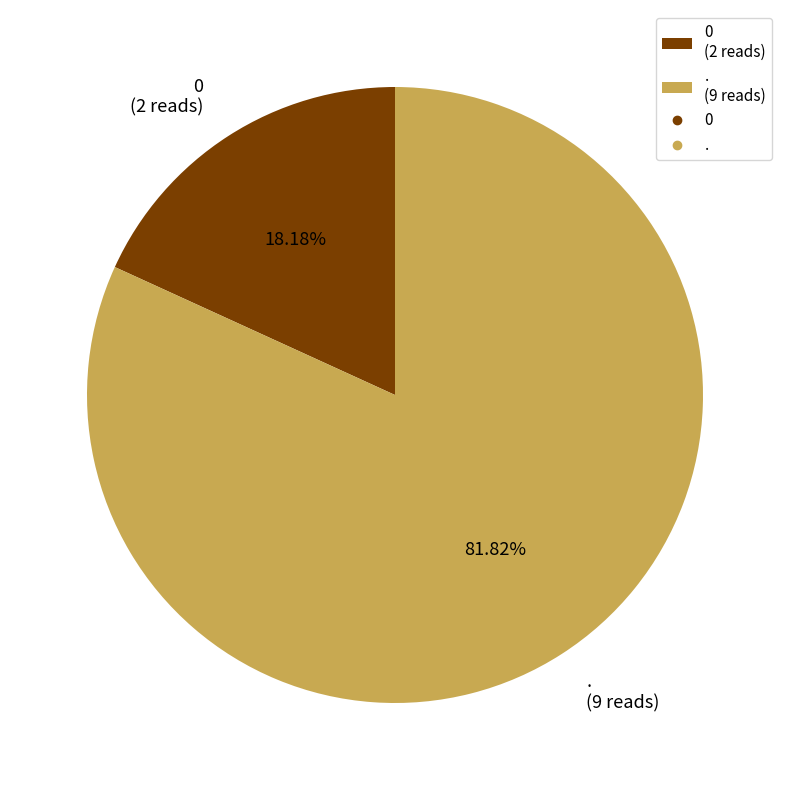

To the nearest percent, what is the average slice percentage?

50%